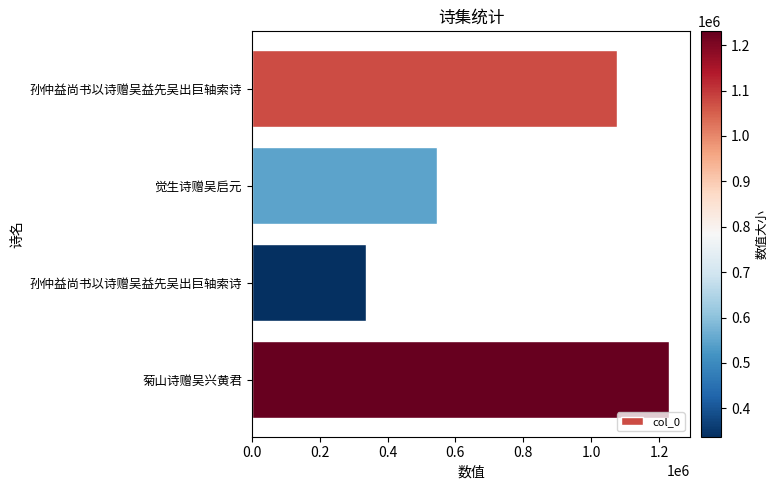

Count the number of data series in this chart.

1